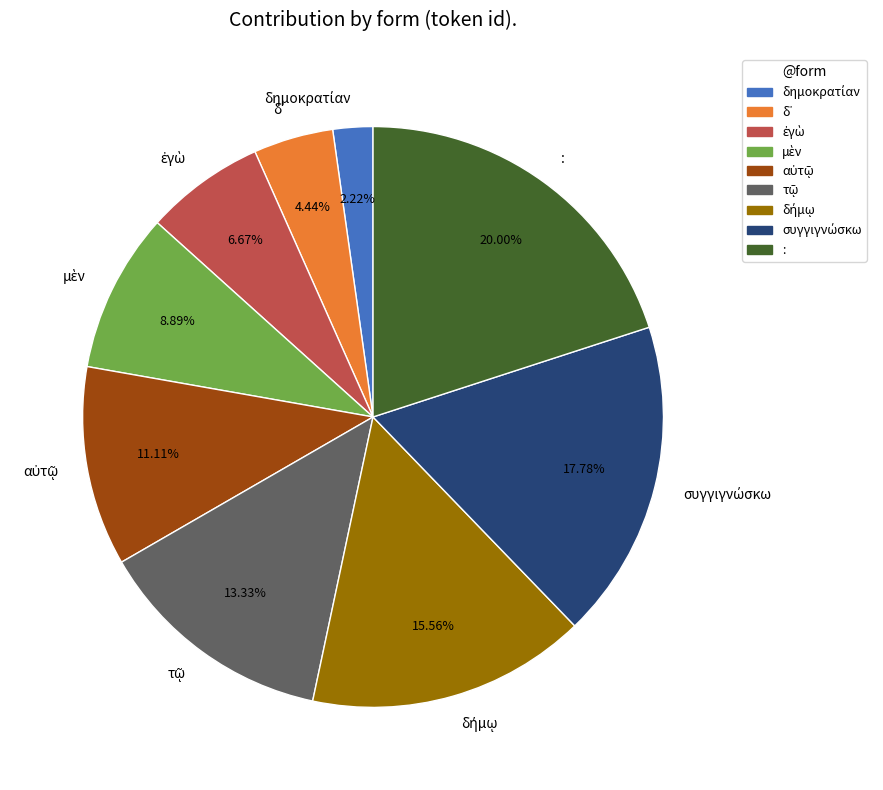

Which category has the biggest portion of the pie?

: